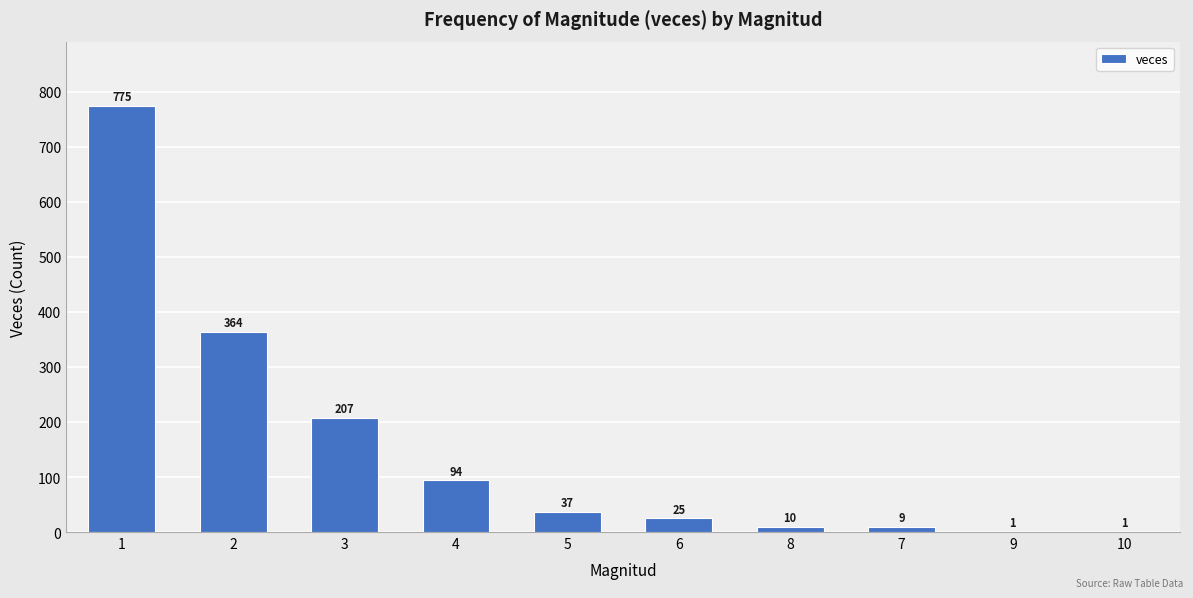

What is the greatest value displayed?

775